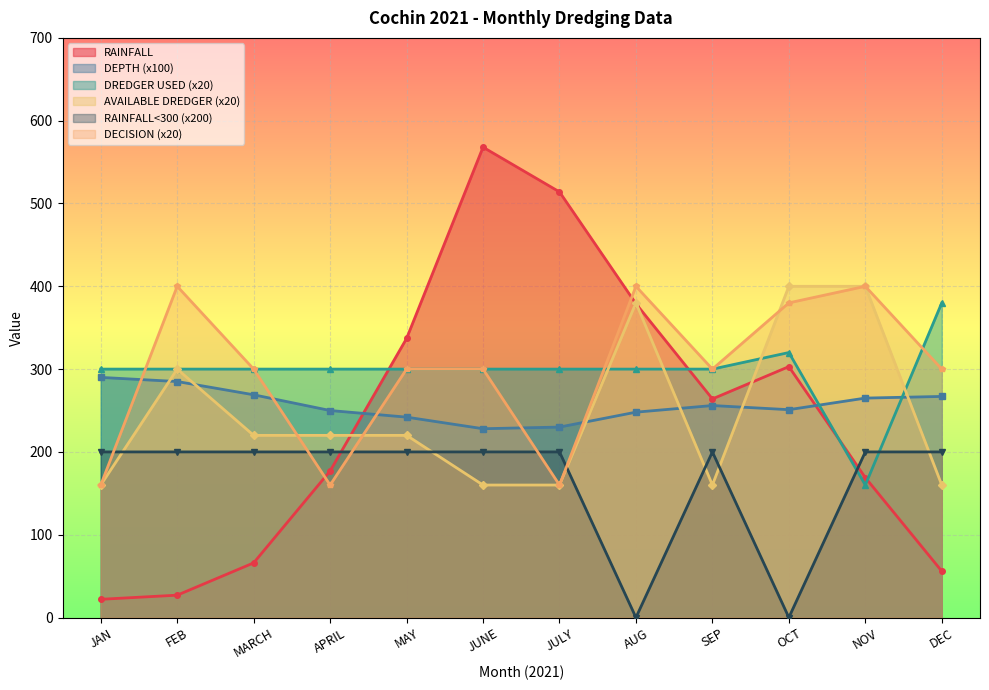

At which label does DREDGER USED reach its peak?

DEC